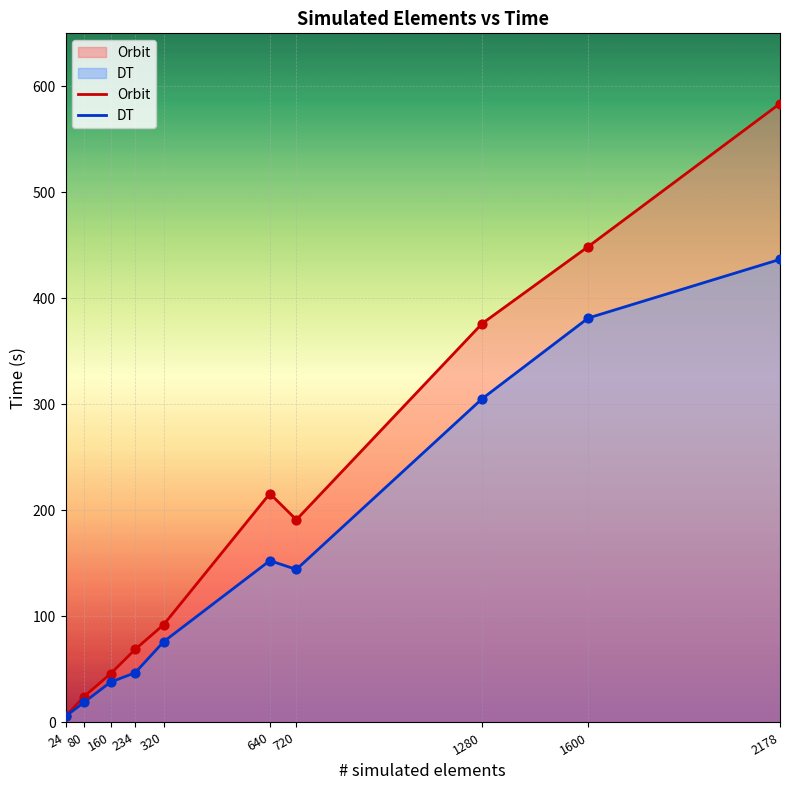

Which series has the widest spread of Y values?

Orbit